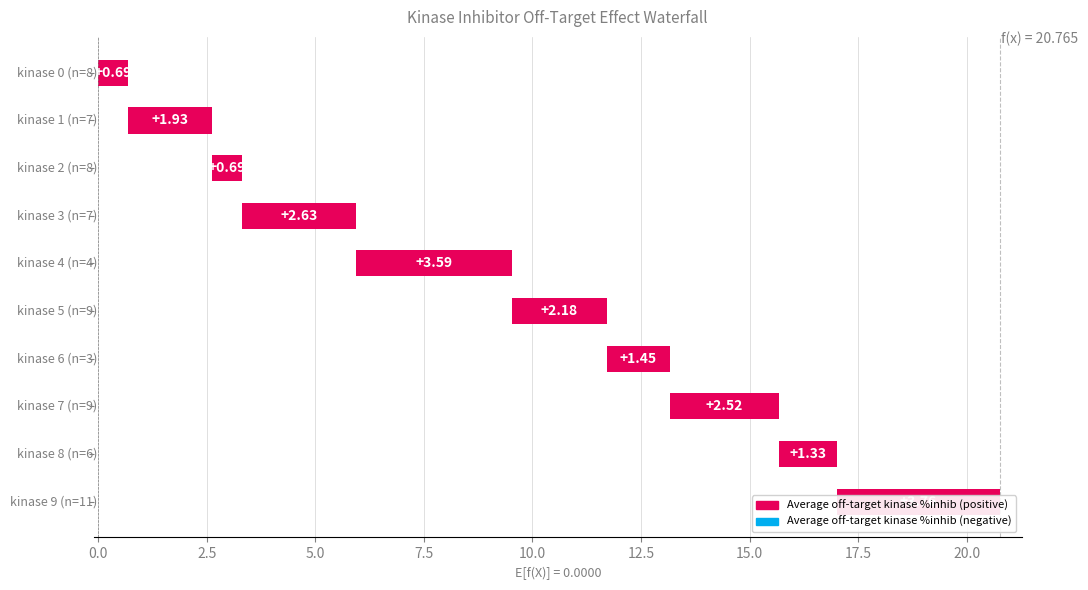

Count the number of categories in the chart.

10